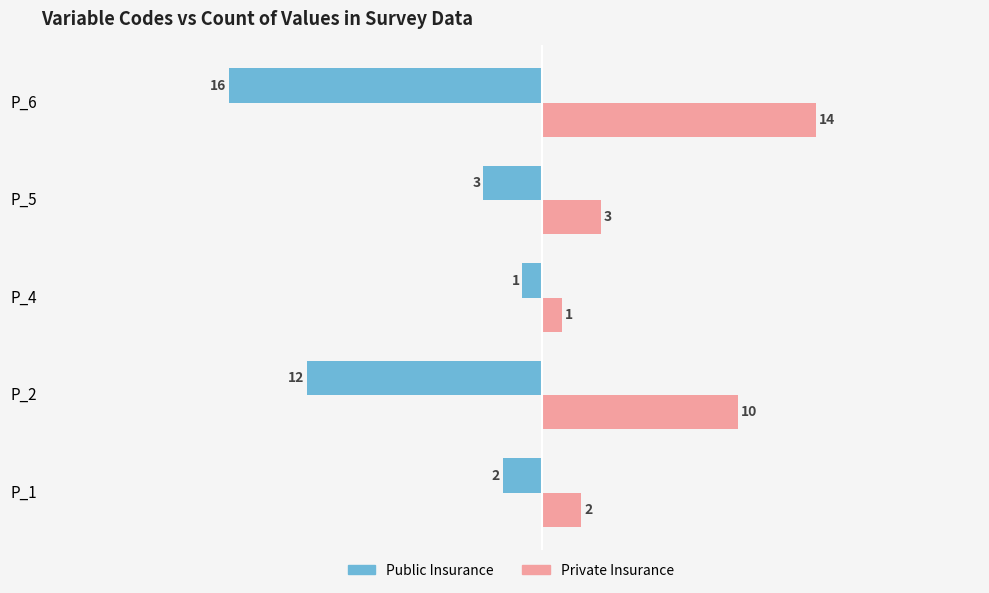

Is it true that Private Insurance equals 2 at P_1?

True